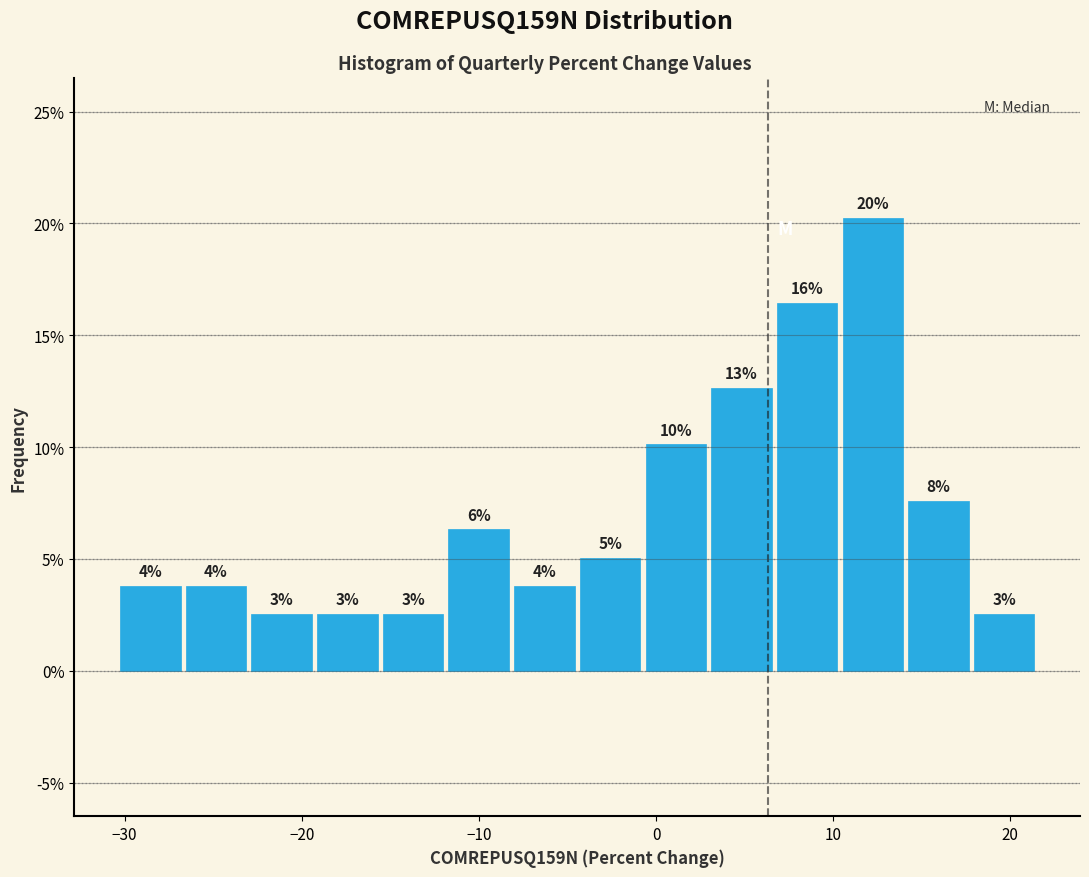

Around what value on the x-axis is the tallest bar? Give the approximate position of its centre, as read against the axis.

12